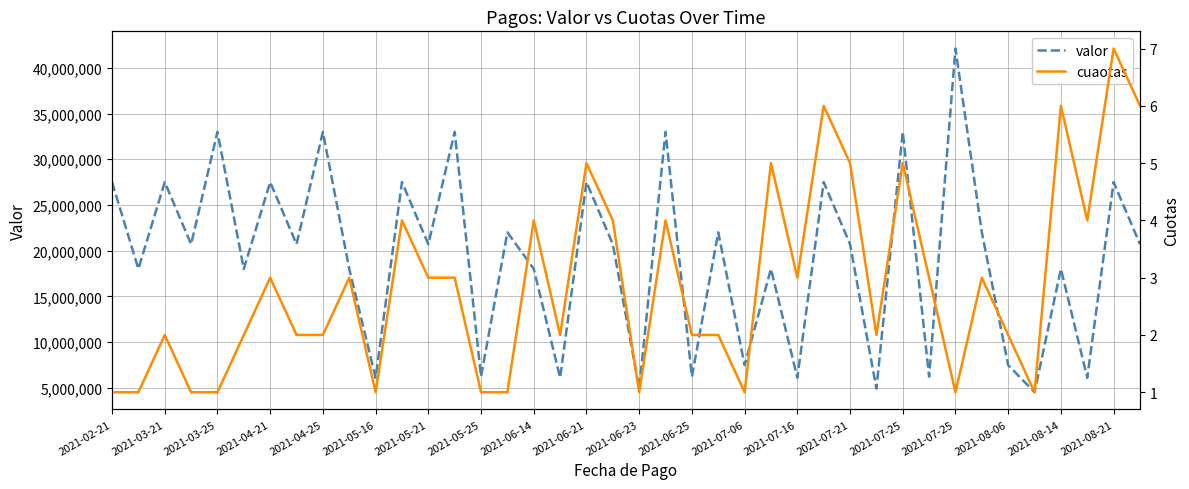

What is the highest value of the valor series?

42120000